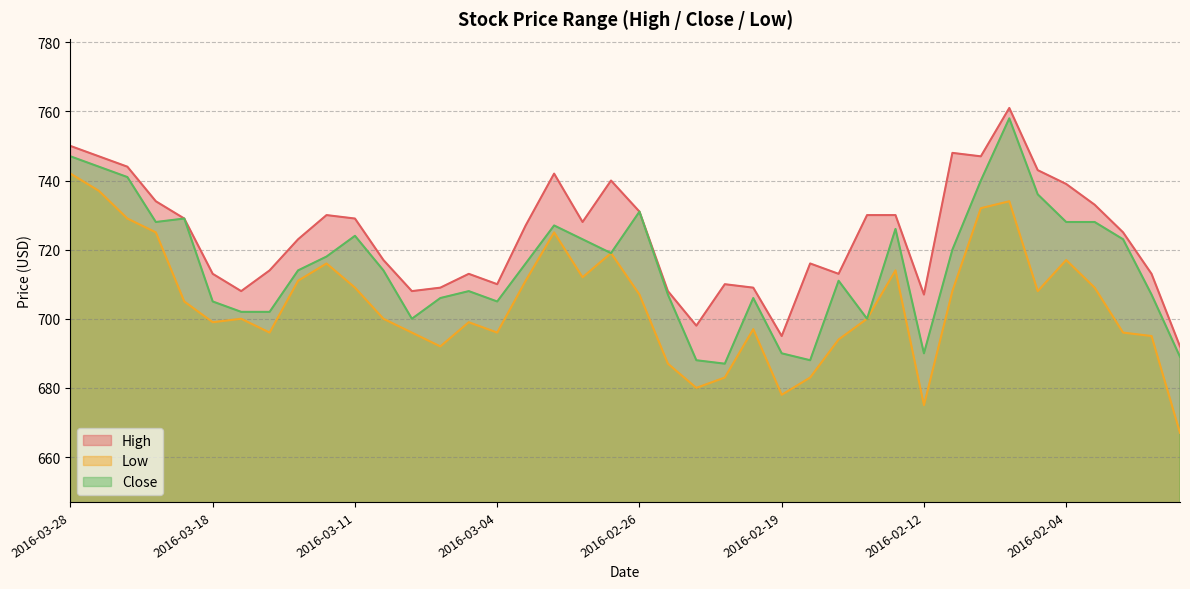

Does the chart display data point markers on the line(s)?

No